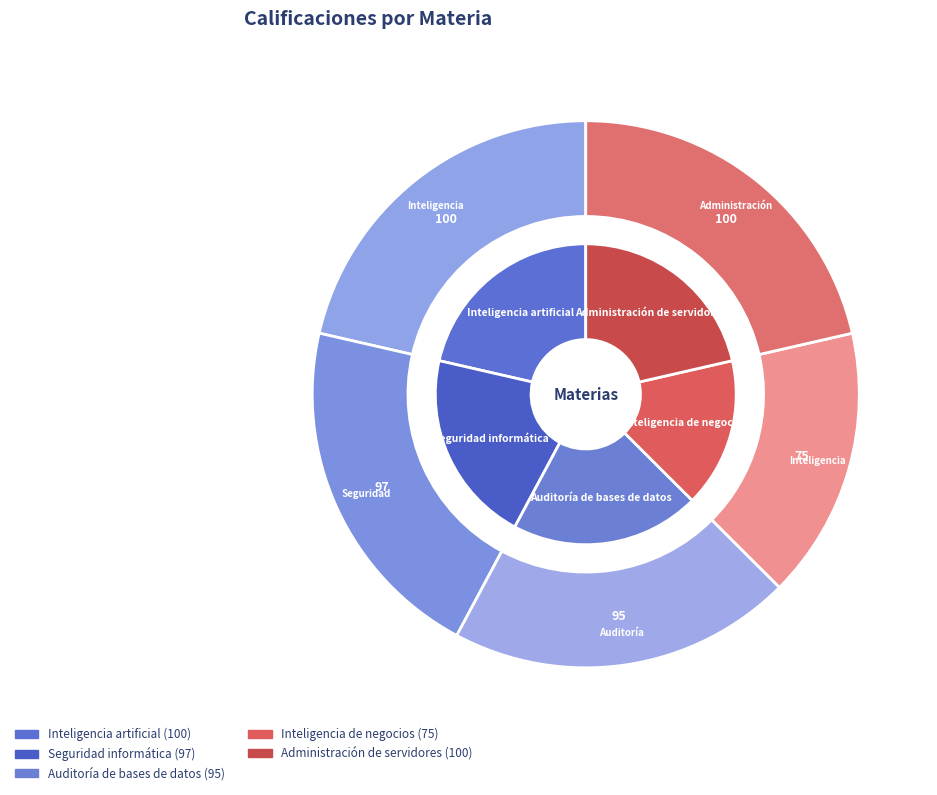

Count the number of slices in the pie.

5